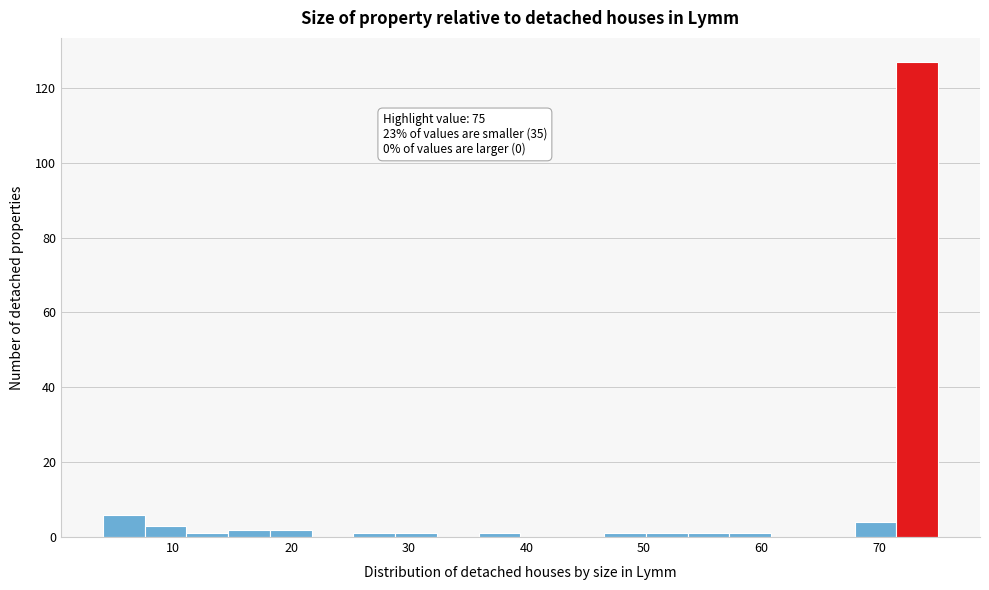

Read against the x-axis, roughly where is the centre of the tallest bar?

73